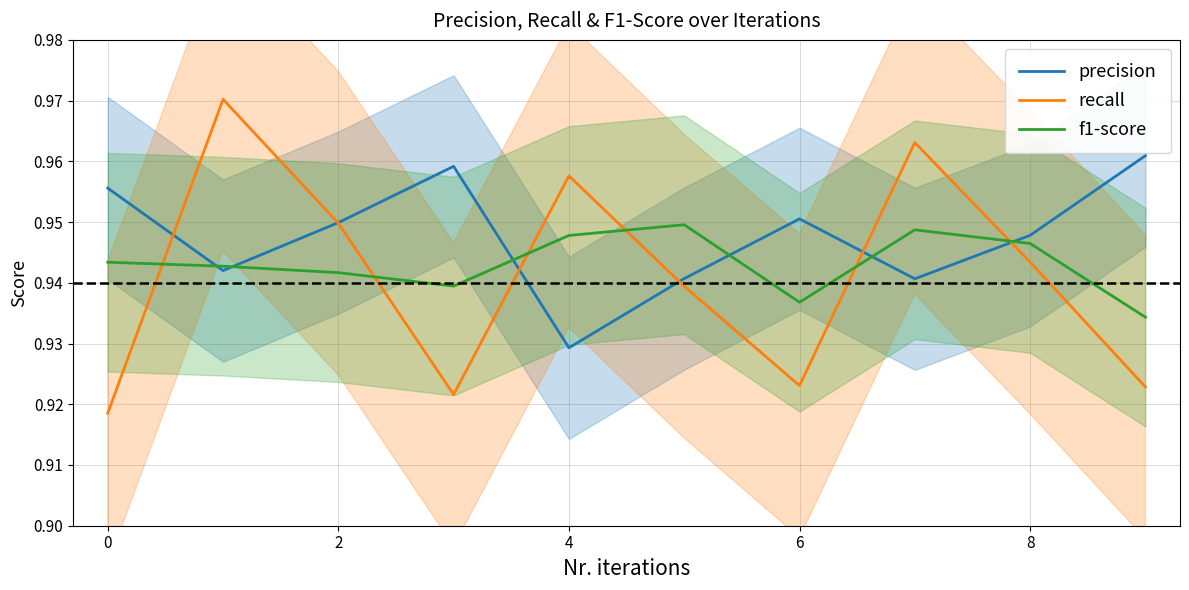

After their last crossing, which series has the higher values: f1-score or precision?

precision